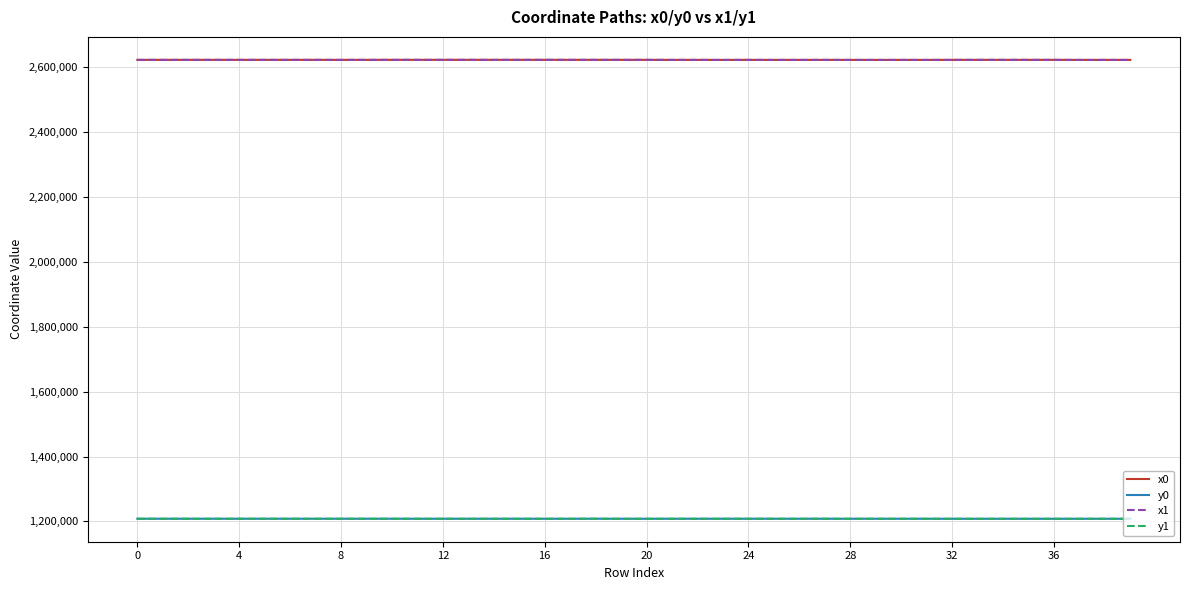

What is the maximum value for x1?

2623013.0